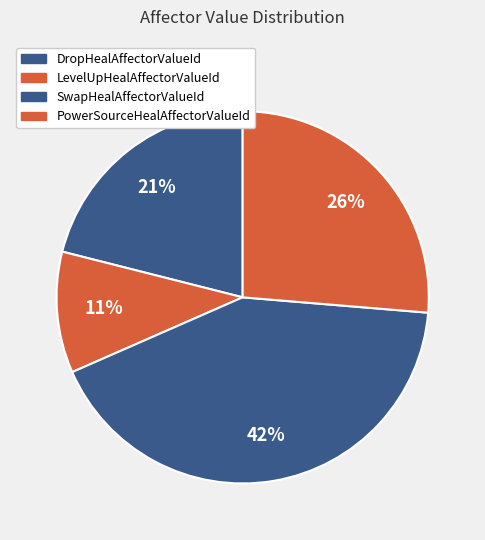

How many segments does this pie chart have?

4